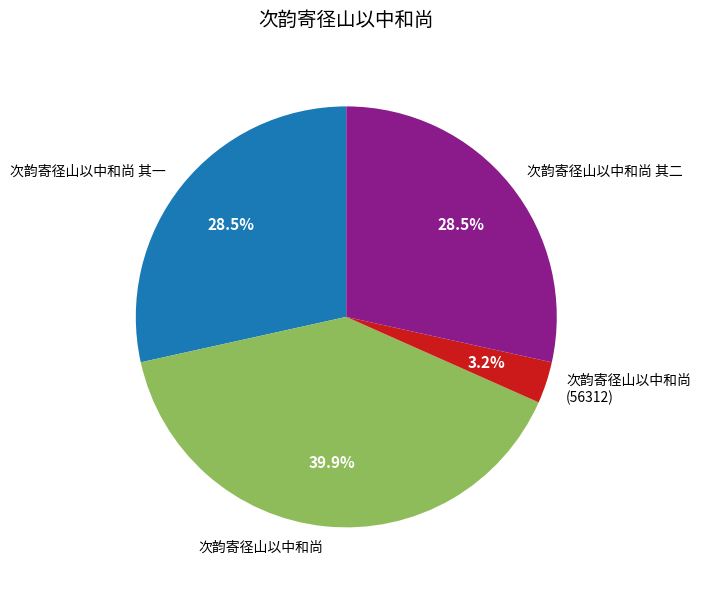

True or false: 次韵寄径山以中和尚 其一 accounts for 19% of the total.

False